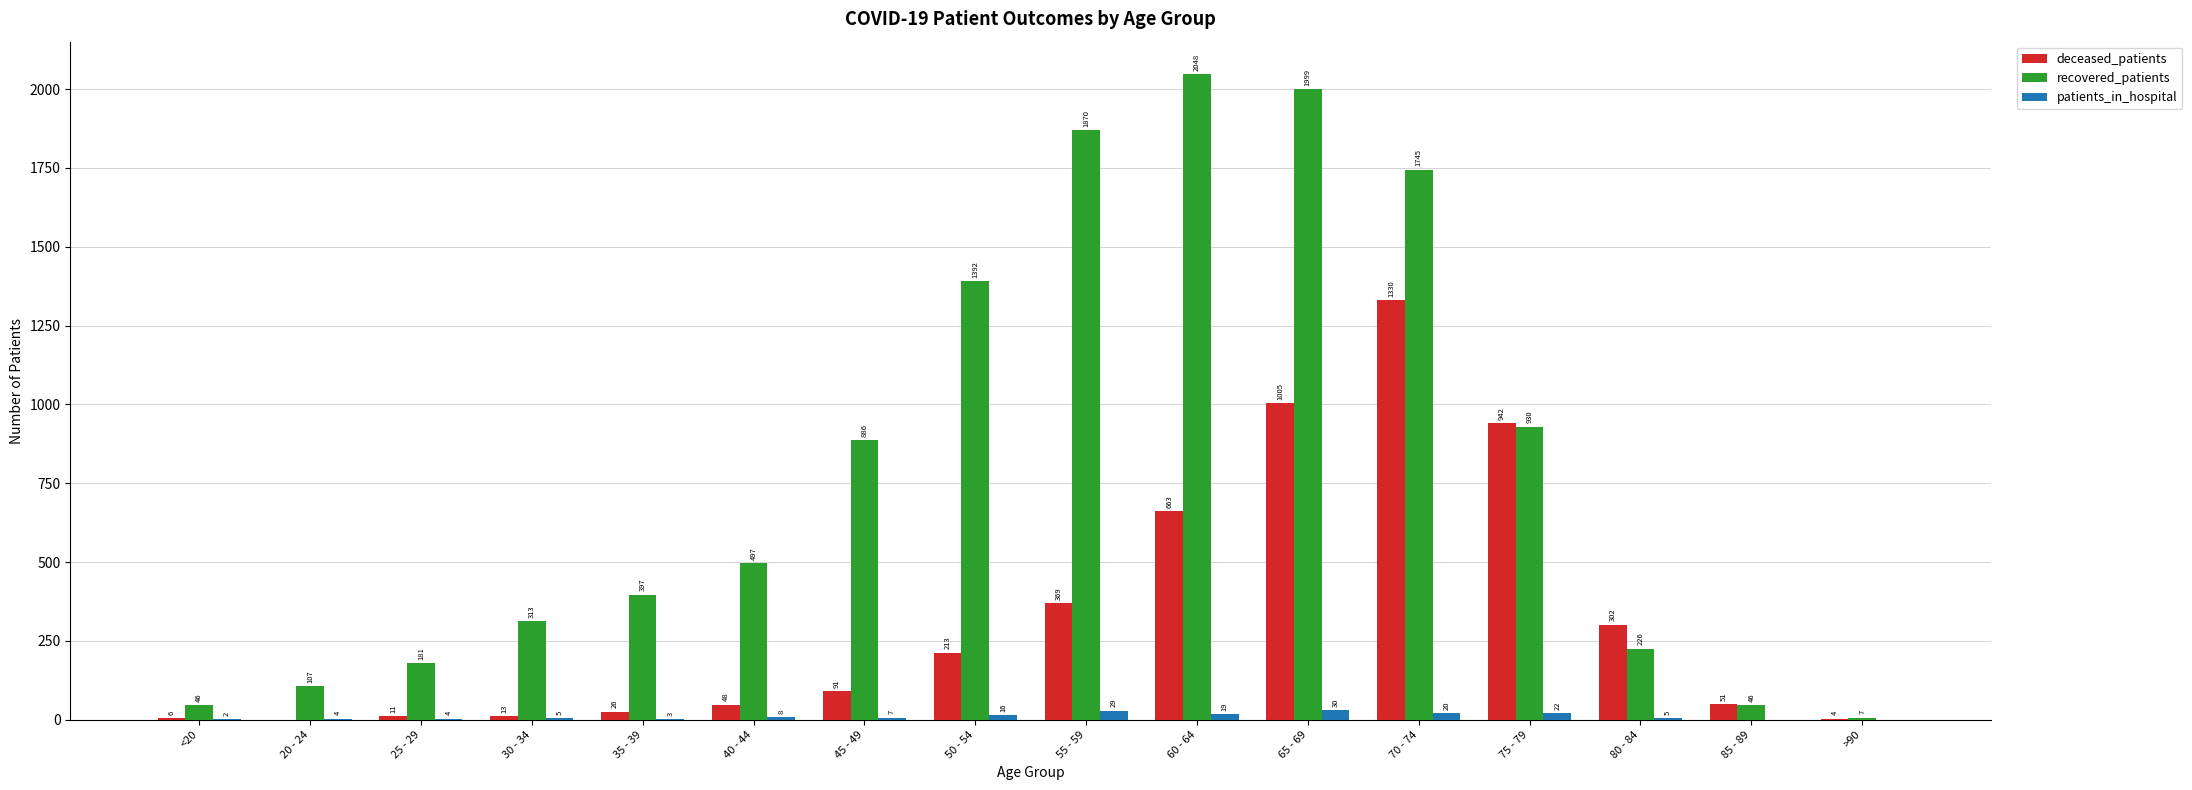

How many groups of bars are there?

16